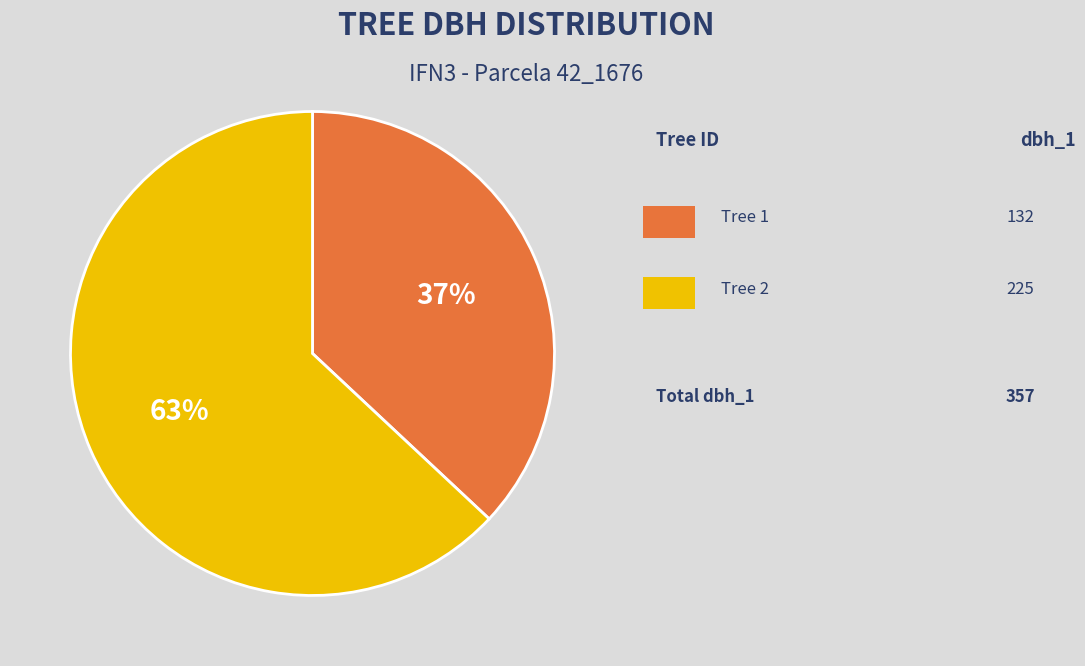

Is there a majority slice in this chart?

Yes